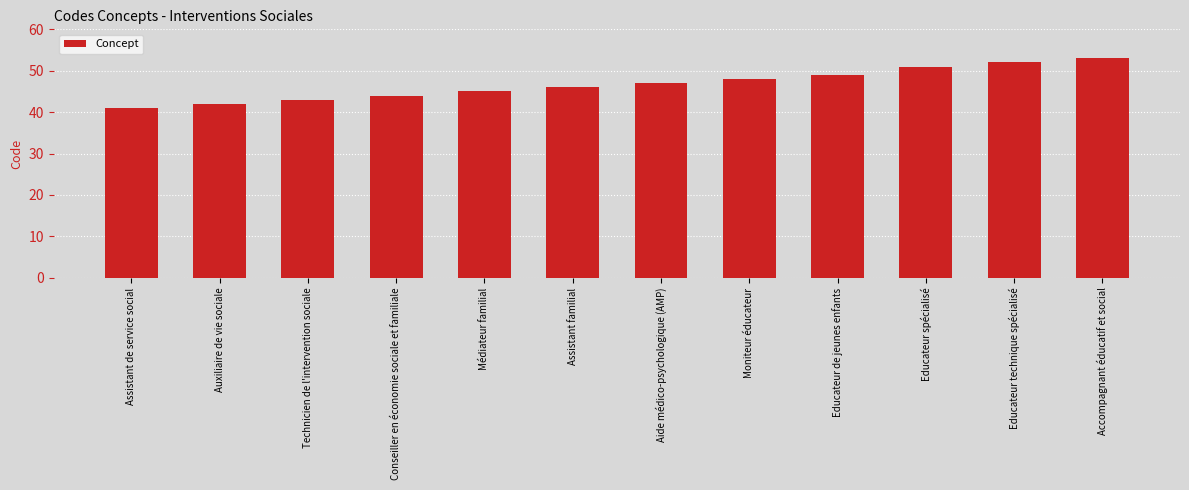

What position from the right is Aide médico-psychologique (AMP)?

6